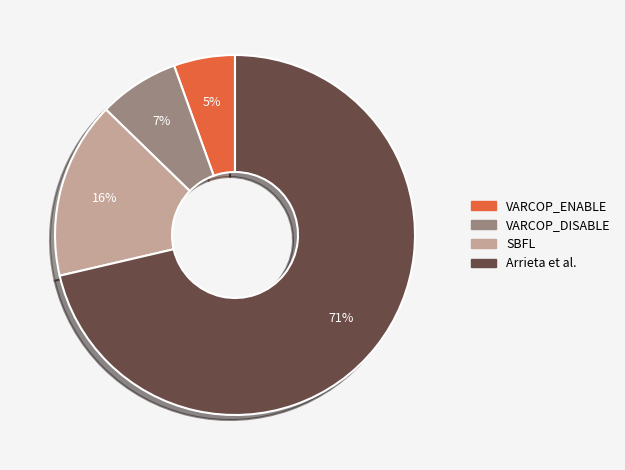

To the nearest percent, what is the average slice percentage?

25%